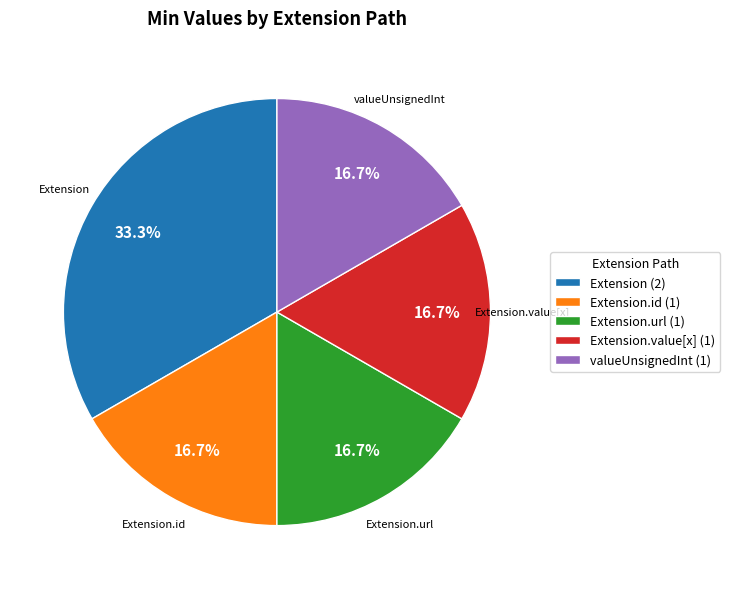

Is Extension the majority of the pie?

No